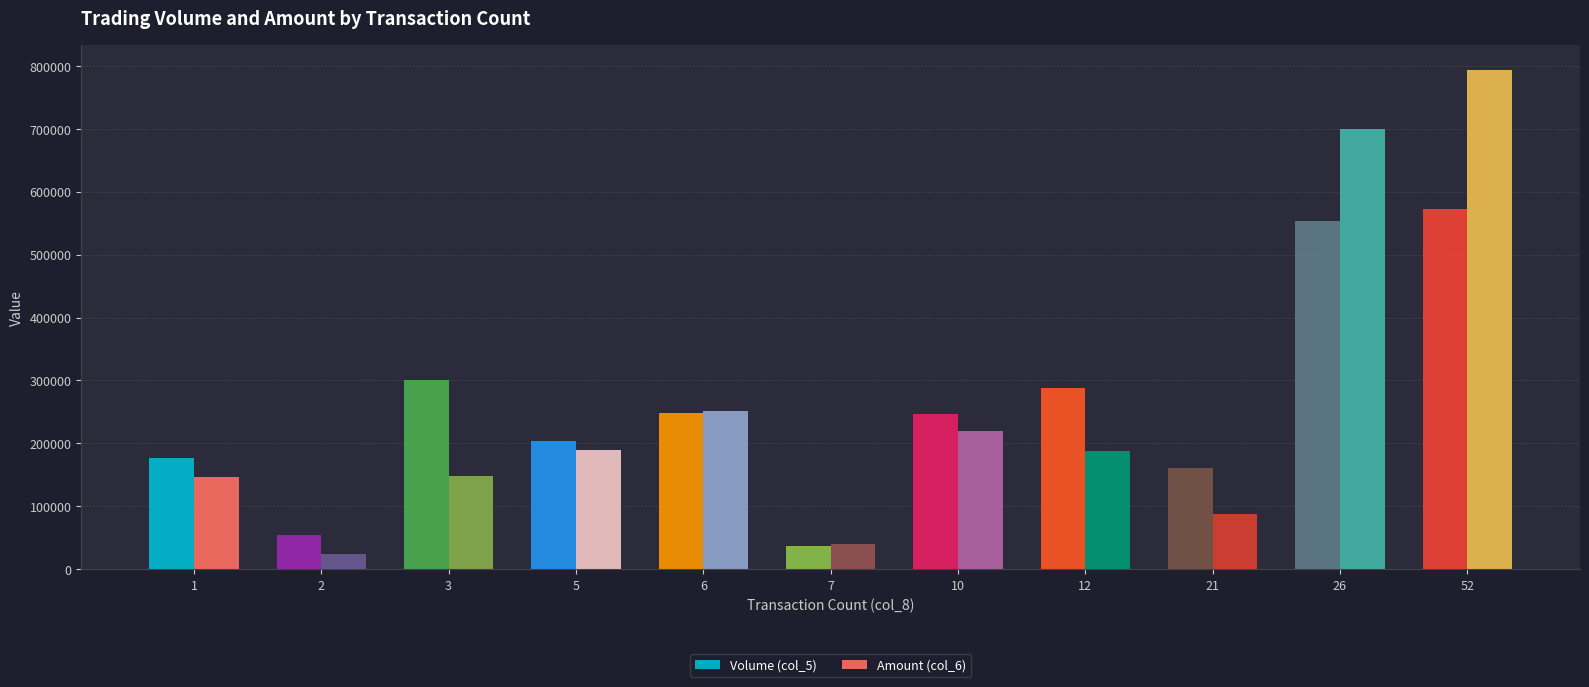

Which label corresponds to the smallest value in the chart?

2